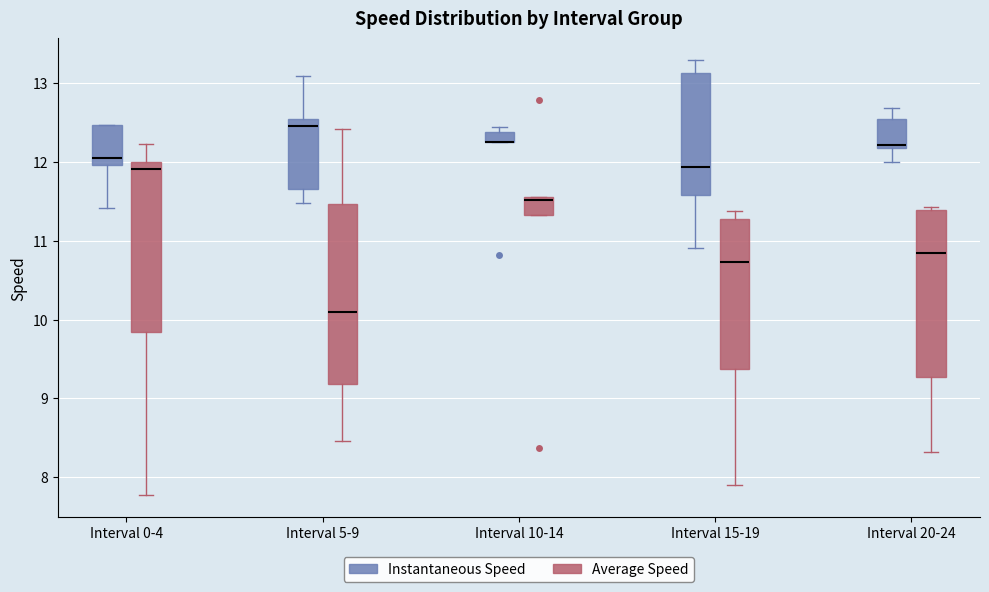

Where is the upper edge of the box for Interval 10-14 (Instantaneous Speed) on the y-axis? The values are not printed on the chart, so give them approximately, as read against the axis.

12.4